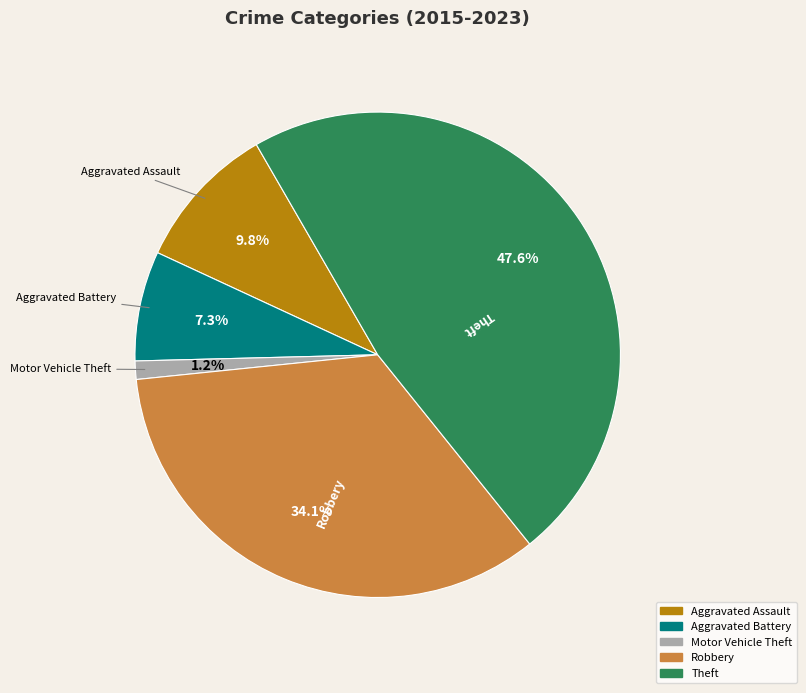

To the nearest percent, what portion does Aggravated Assault represent?

10%